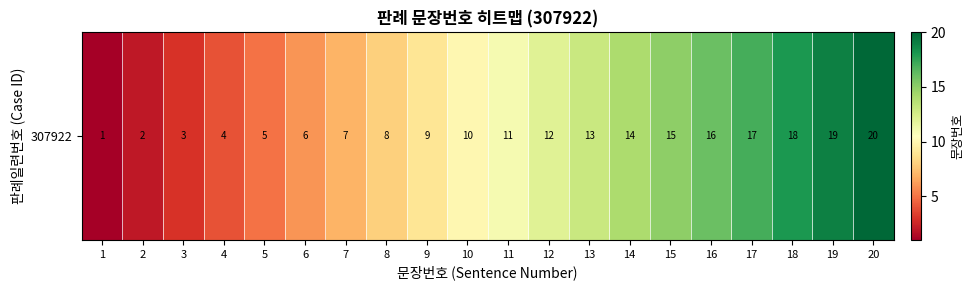

Reading left to right, list all the values displayed in this chart.

1	2	3	4	5	6	7	8	9	10	11	12	13	14	15	16	17	18	19	20